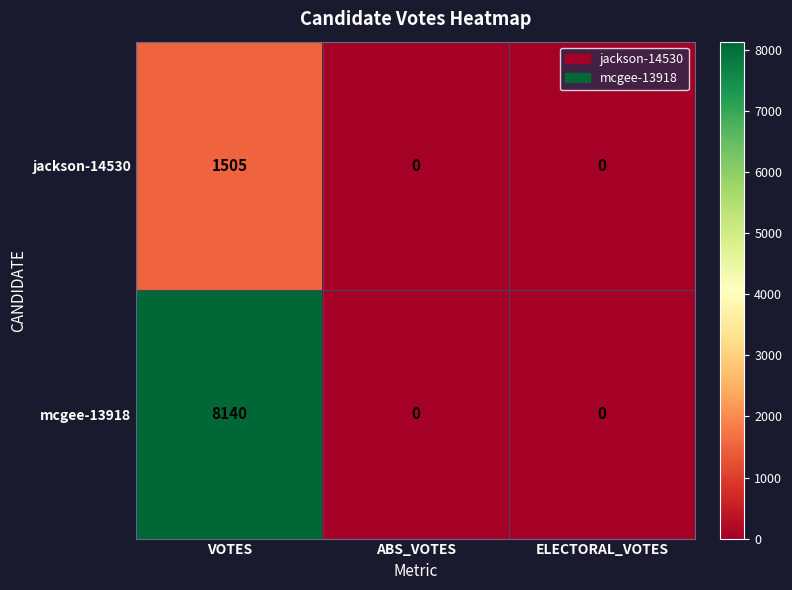

Reading right to left, list all the values displayed in this chart.

jackson-14530: ELECTORAL_VOTES=0	ABS_VOTES=0	VOTES=1505
mcgee-13918: ELECTORAL_VOTES=0	ABS_VOTES=0	VOTES=8140